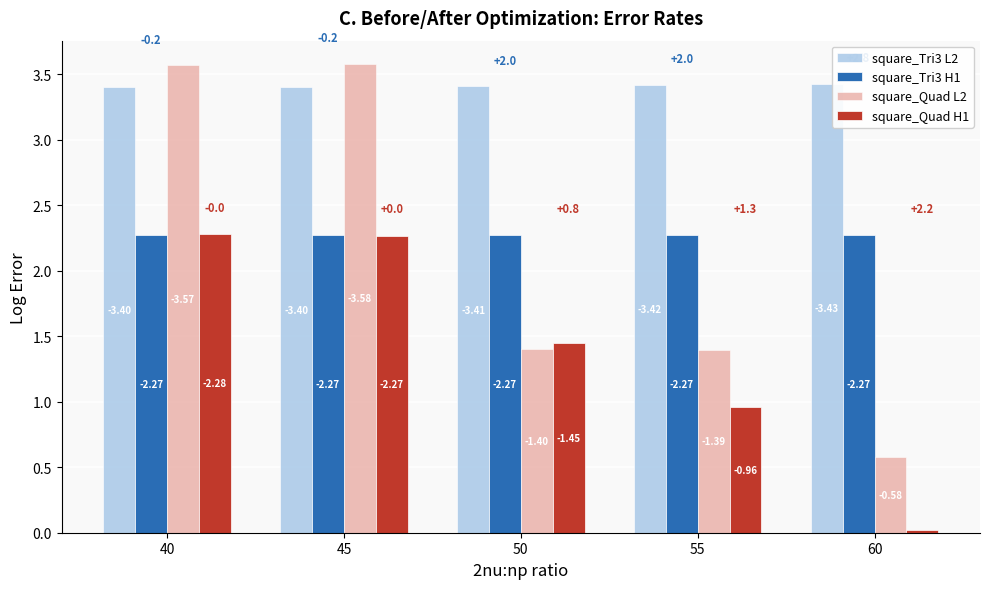

At which label does square_Quad L2 reach its minimum?

60